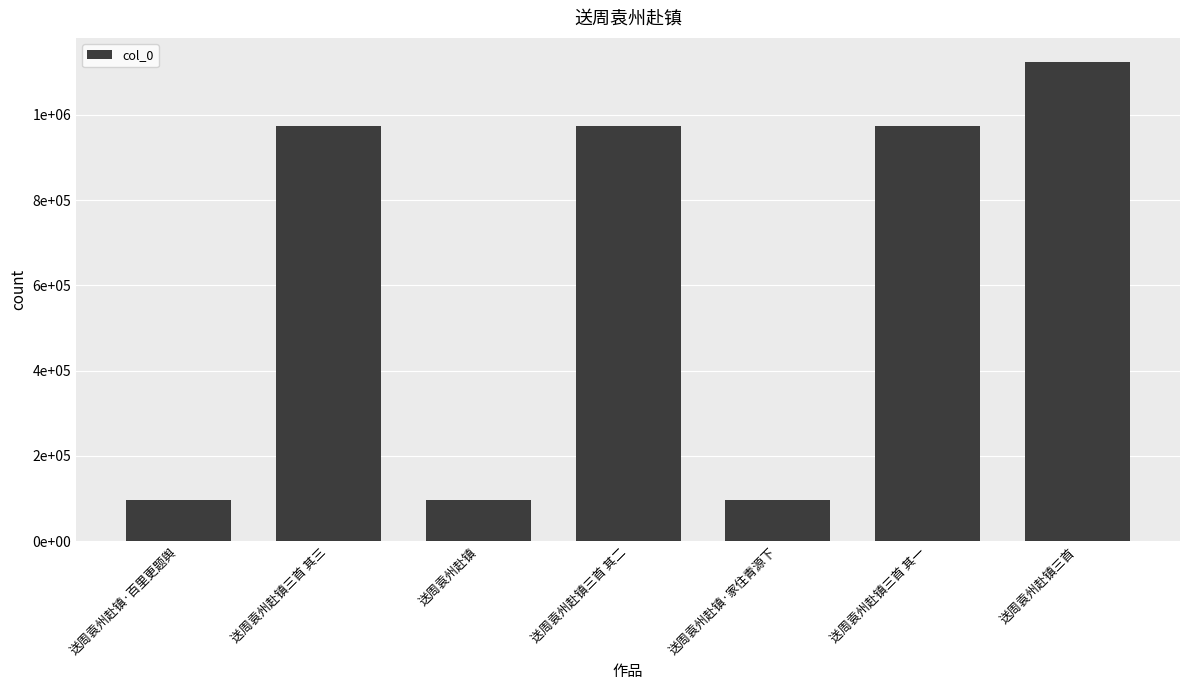

Where is the data nearest to the value 610804?

送周袁州赴镇三首 其三